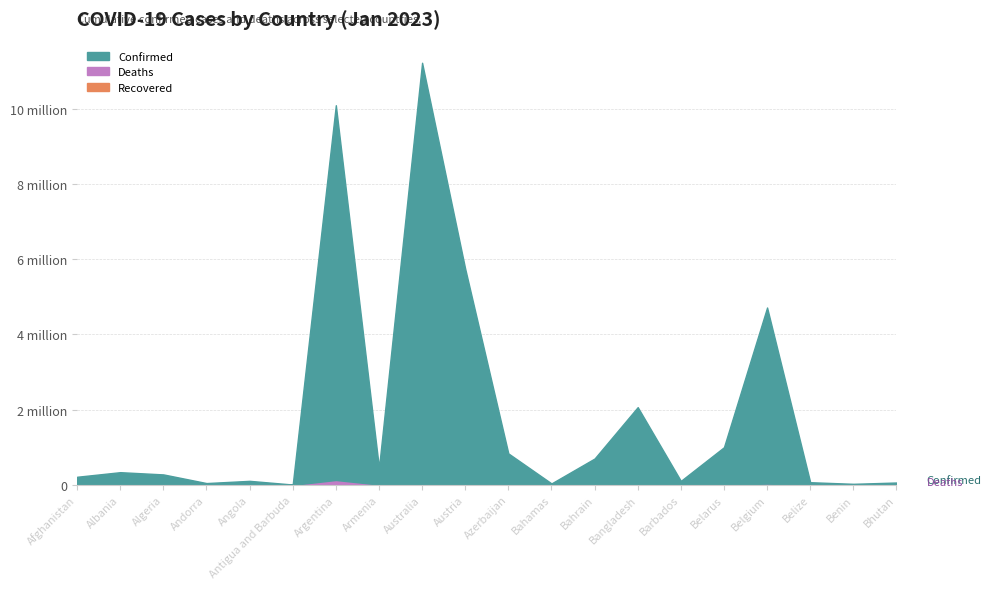

Which series changed the most between Algeria and Benin?

Confirmed